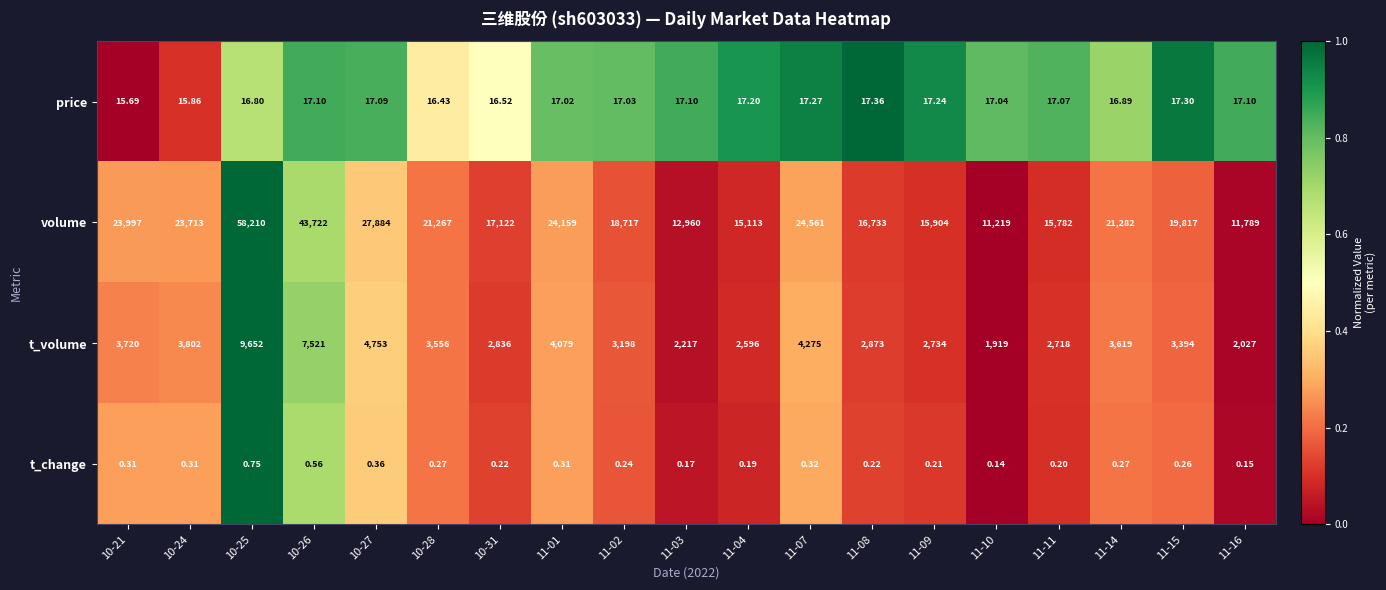

Which series has the largest range (max minus min)?

volume